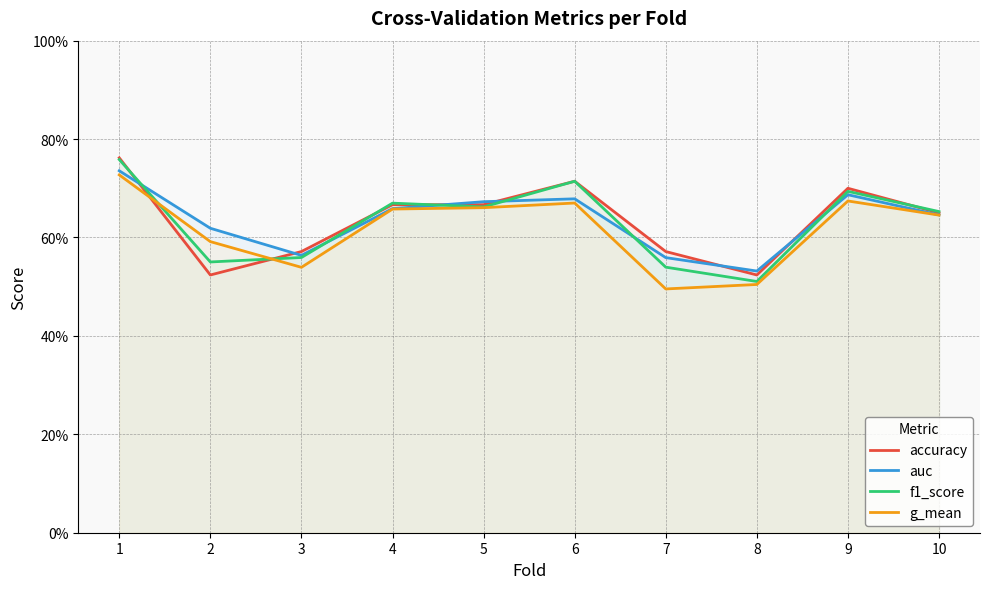

What are all the series names shown in the legend?

accuracy, auc, f1_score, g_mean